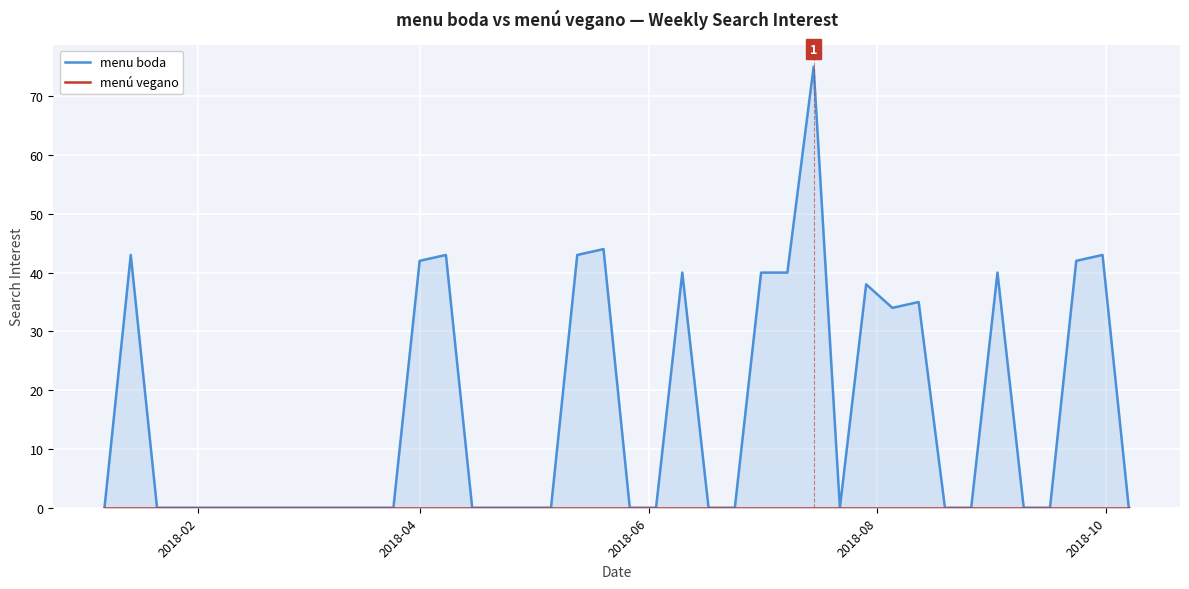

The value of menu boda at 24 is 44. True or false?

False